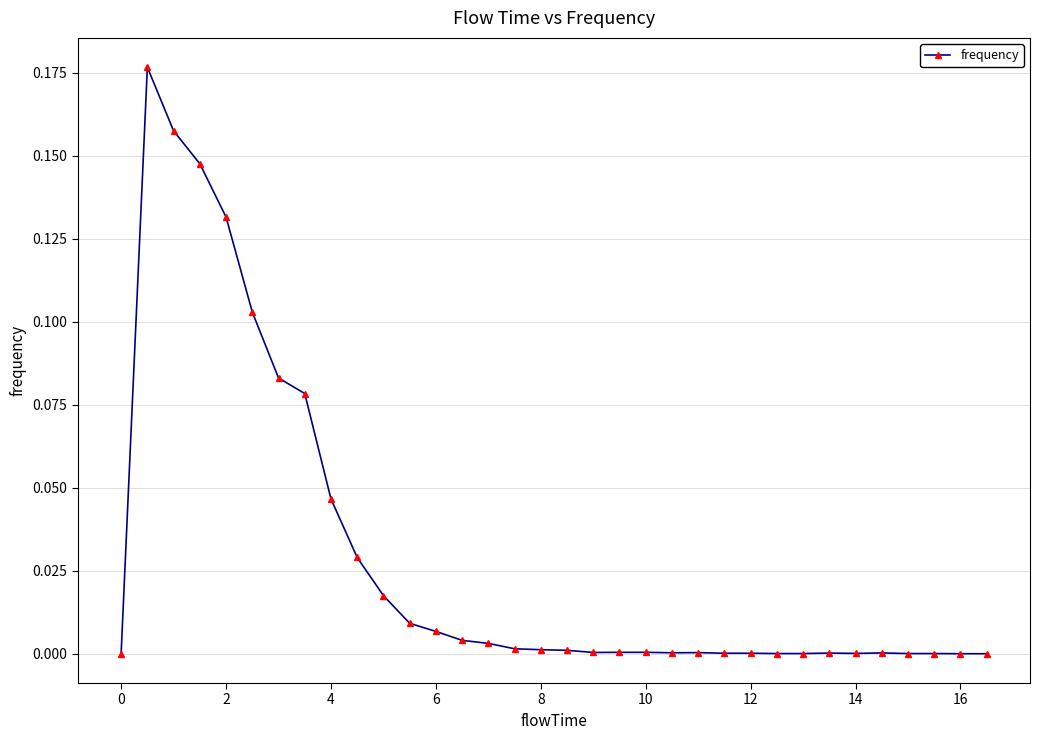

True or false: there are more than 0 points higher than both neighbors.

True